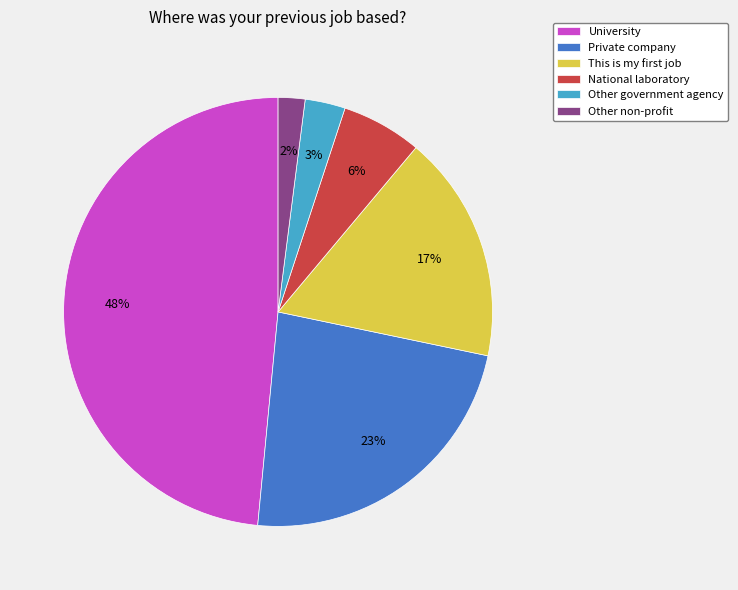

Is there a majority slice in this chart?

No